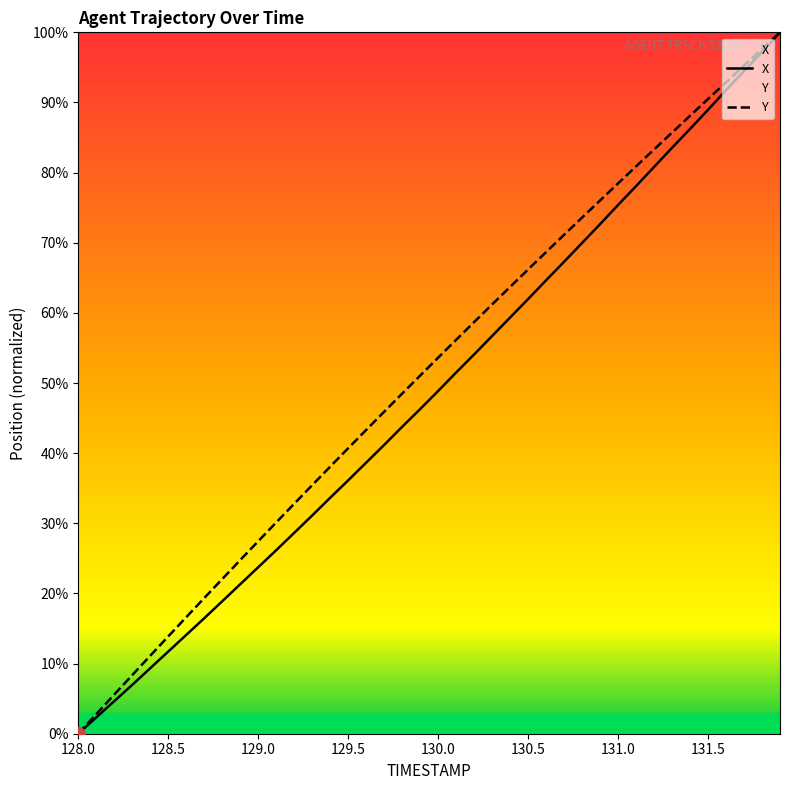

Is it true that Y equals 12.2 at 129.0?

False